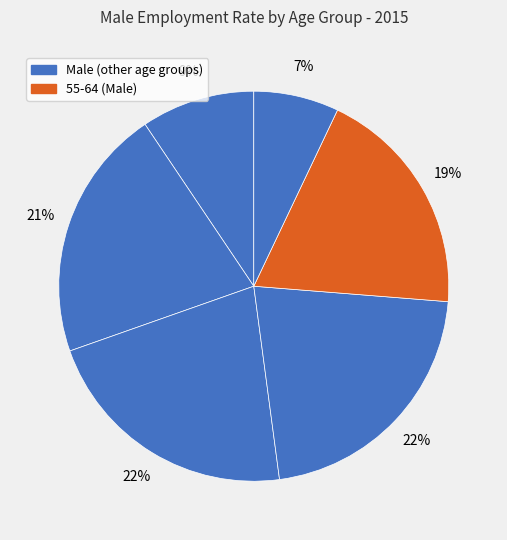

Count the number of slices in the pie.

6